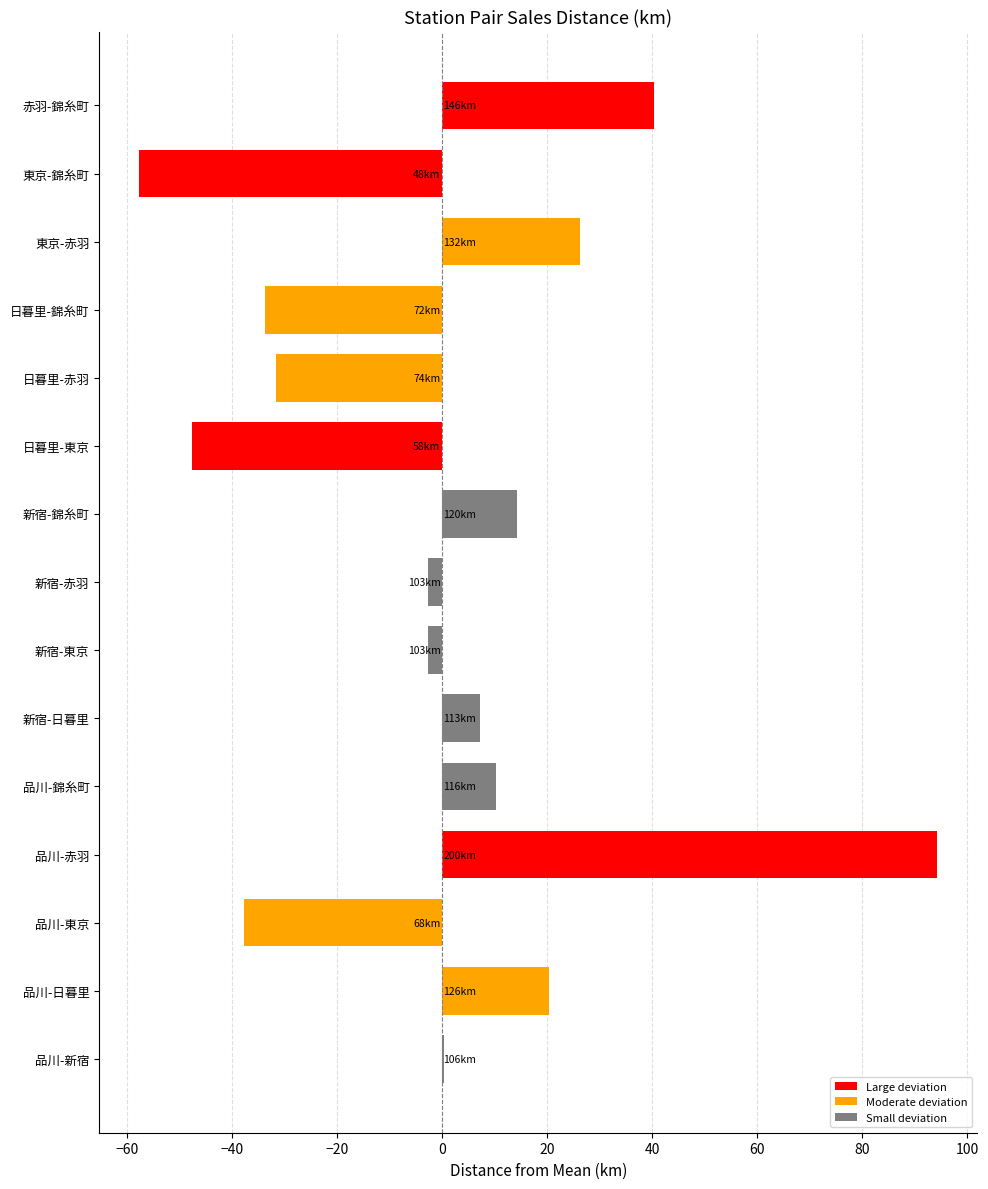

Read the value at 品川-赤羽.

94.3